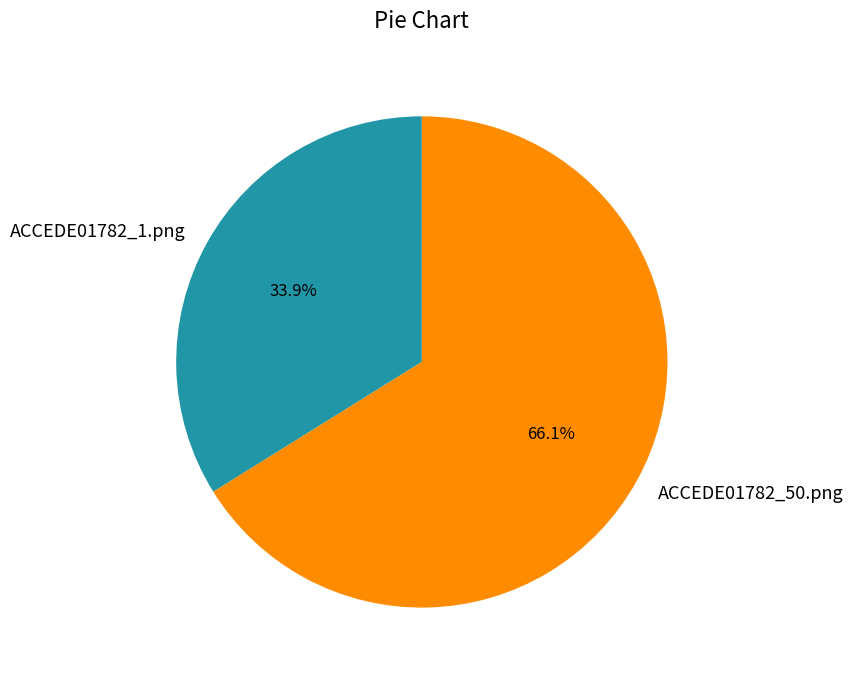

True or false: ACCEDE01782_1.png accounts for 26% of the total.

False